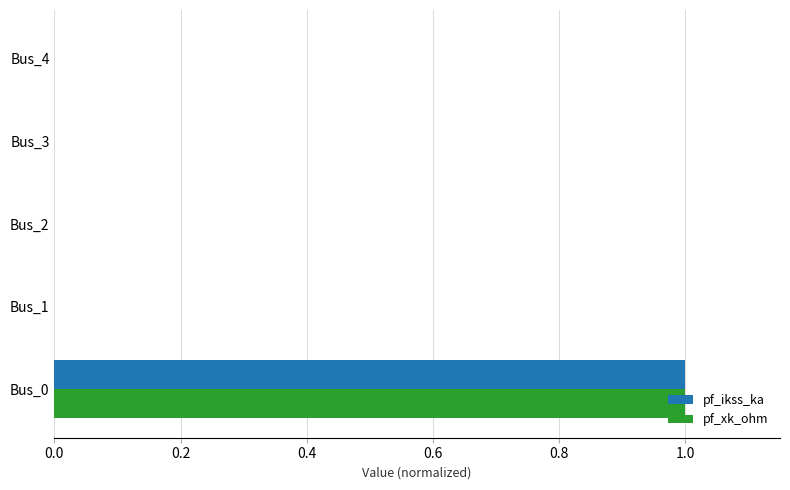

True or false: pf_xk_ohm has a value of 0 at Bus_3.

True